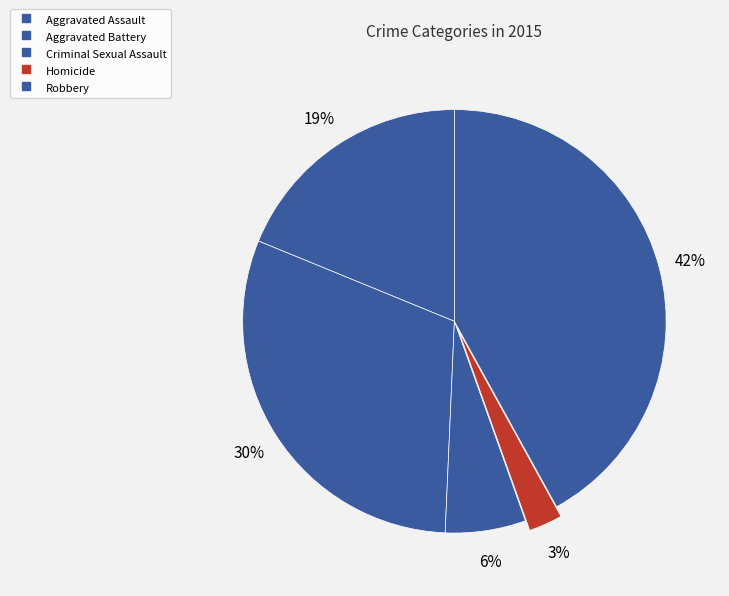

To the nearest percent, what percentage of the pie is Criminal Sexual Assault?

6%